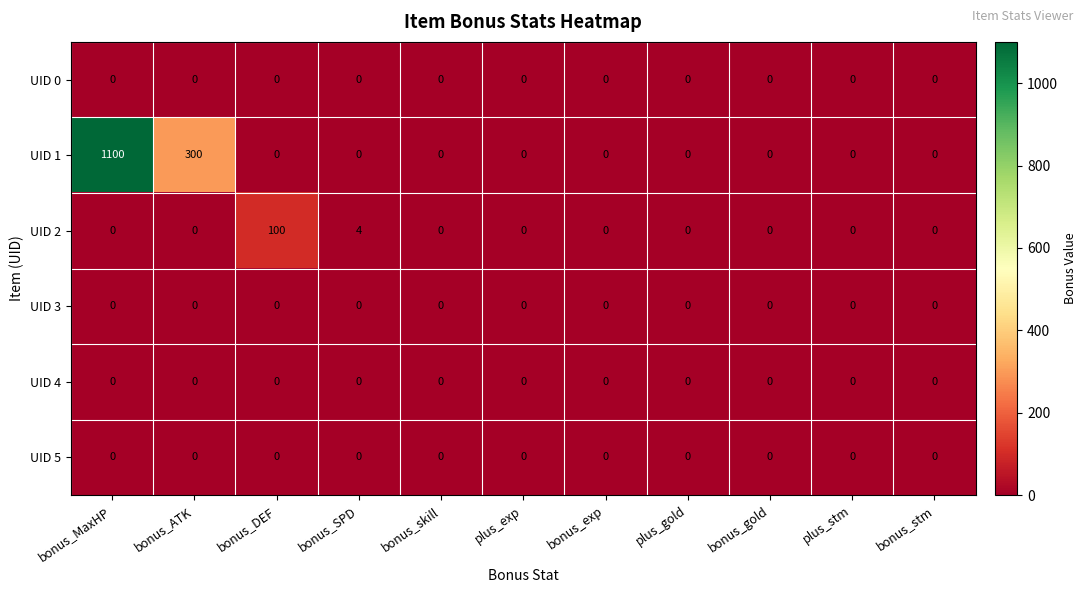

What is the greatest value displayed?

1100